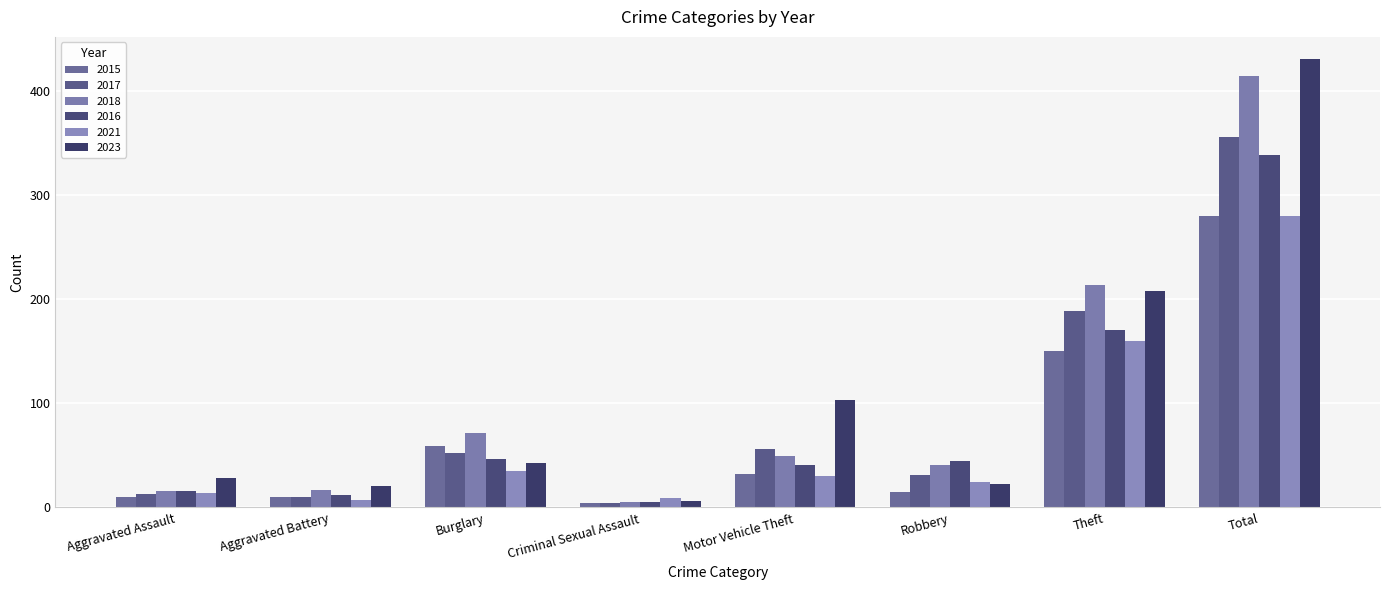

Are the bars horizontal?

No